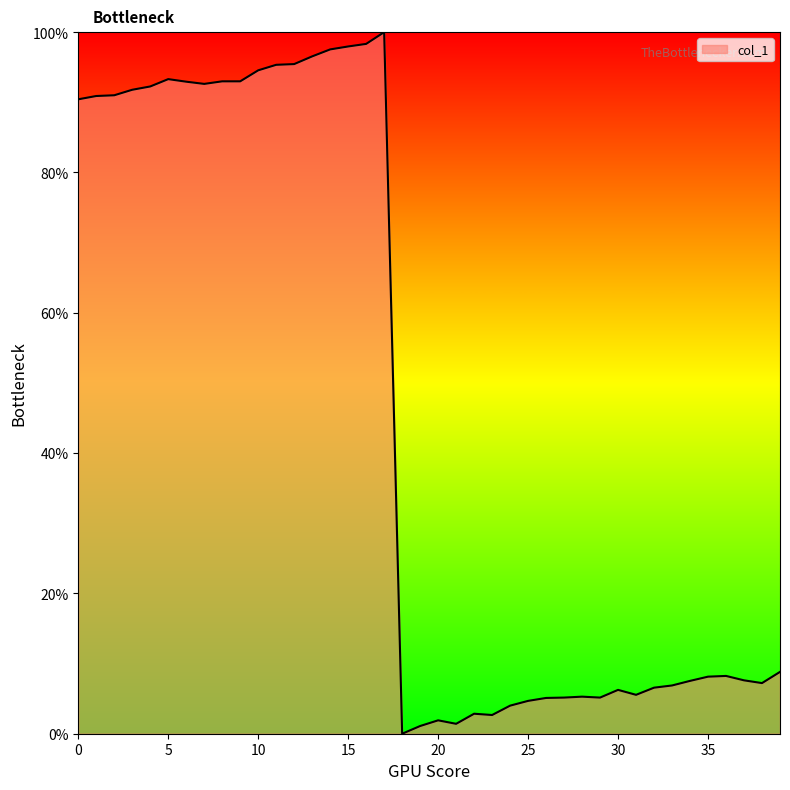

What is the greatest value displayed?

100.0